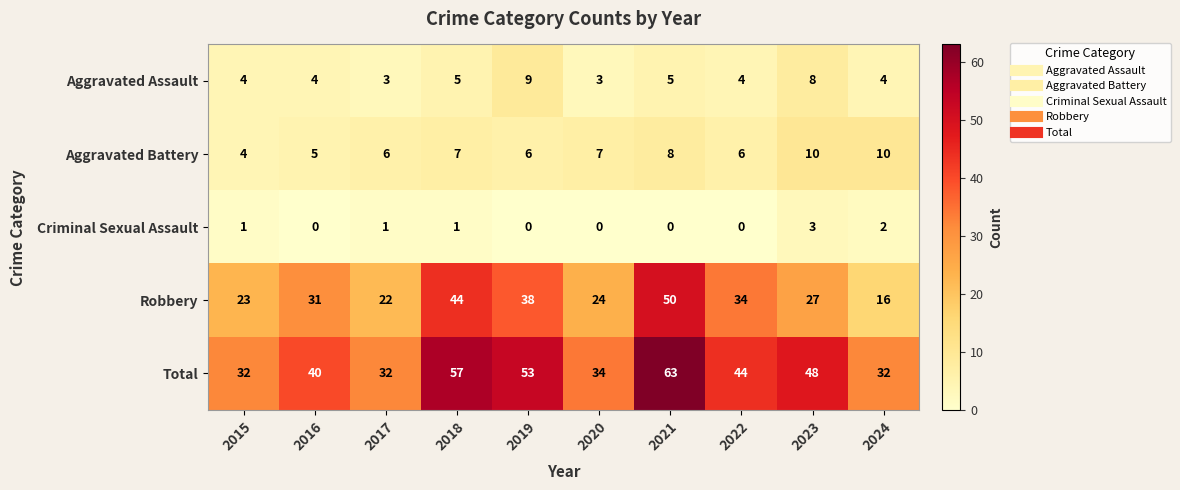

At which category is the sum across all series the highest?

2021